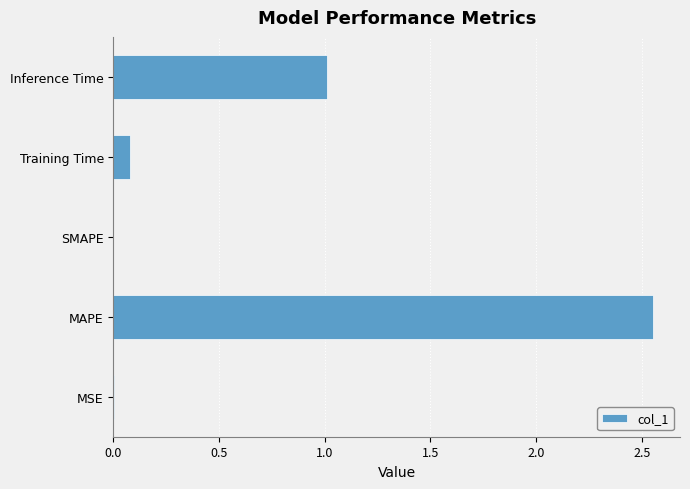

True or false: the data shows -1.1 at SMAPE.

False